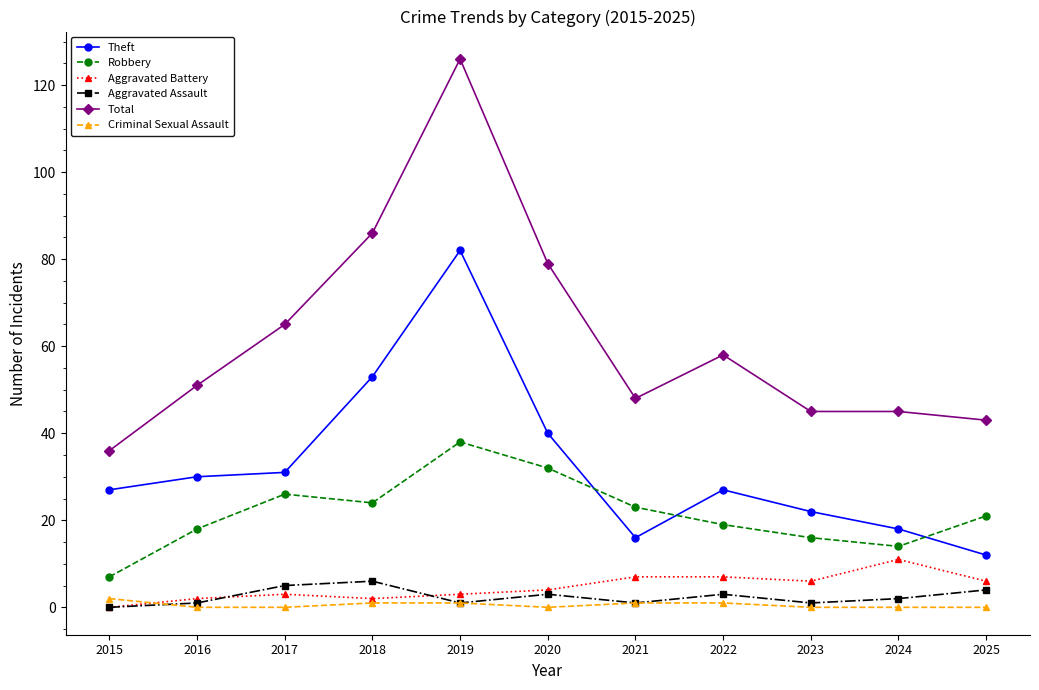

Reading left to right, what are all the values shown in this chart?

Theft: 2015=27	2016=30	2017=31	2018=53	2019=82	2020=40	2021=16	2022=27	2023=22	2024=18	2025=12
Robbery: 2015=7	2016=18	2017=26	2018=24	2019=38	2020=32	2021=23	2022=19	2023=16	2024=14	2025=21
Aggravated Battery: 2015=0	2016=2	2017=3	2018=2	2019=3	2020=4	2021=7	2022=7	2023=6	2024=11	2025=6
Aggravated Assault: 2015=0	2016=1	2017=5	2018=6	2019=1	2020=3	2021=1	2022=3	2023=1	2024=2	2025=4
Total: 2015=36	2016=51	2017=65	2018=86	2019=126	2020=79	2021=48	2022=58	2023=45	2024=45	2025=43
Criminal Sexual Assault: 2015=2	2016=0	2017=0	2018=1	2019=1	2020=0	2021=1	2022=1	2023=0	2024=0	2025=0